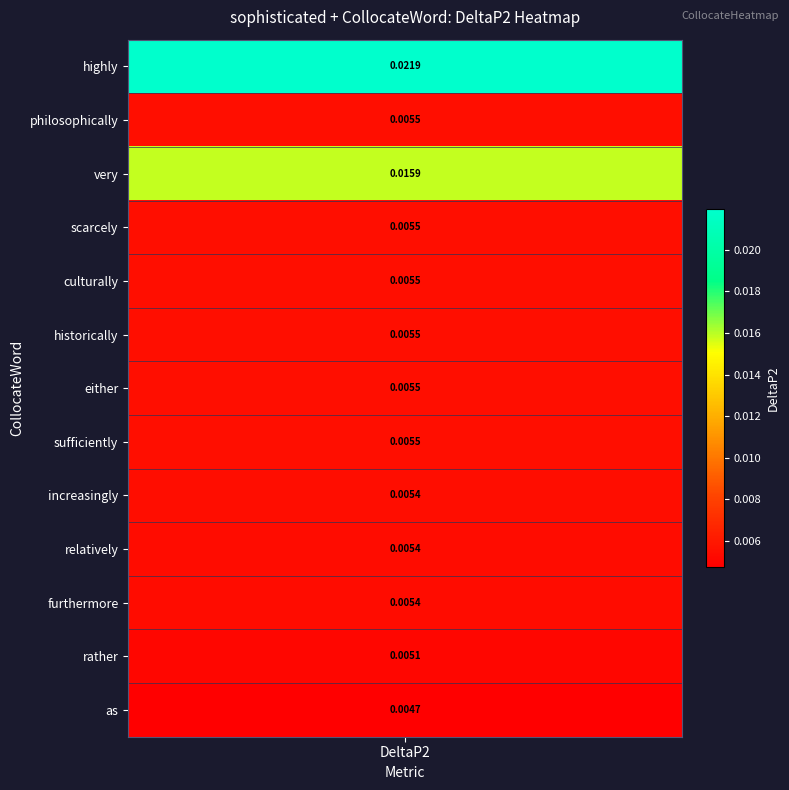

The value at highly is 0.0. True or false?

False